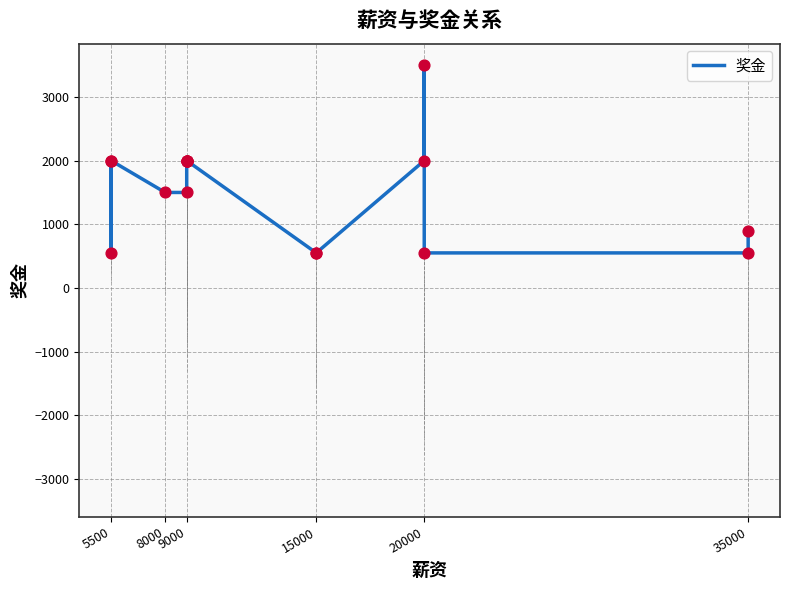

Which has a higher value, 5500 or 9000?

5500